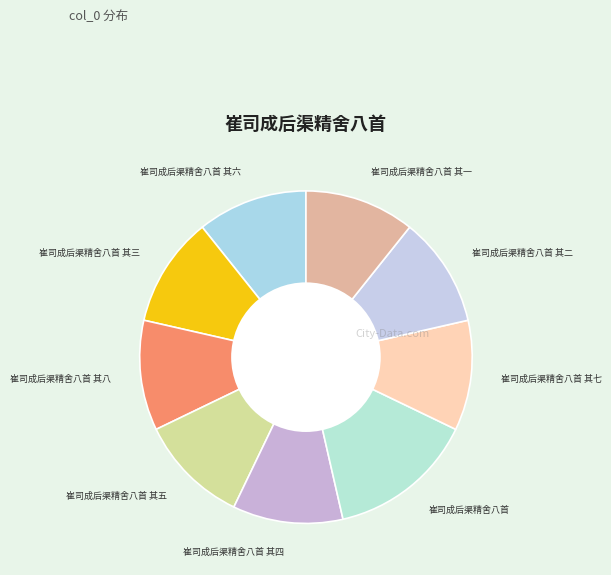

Count the number of slices in the pie.

9